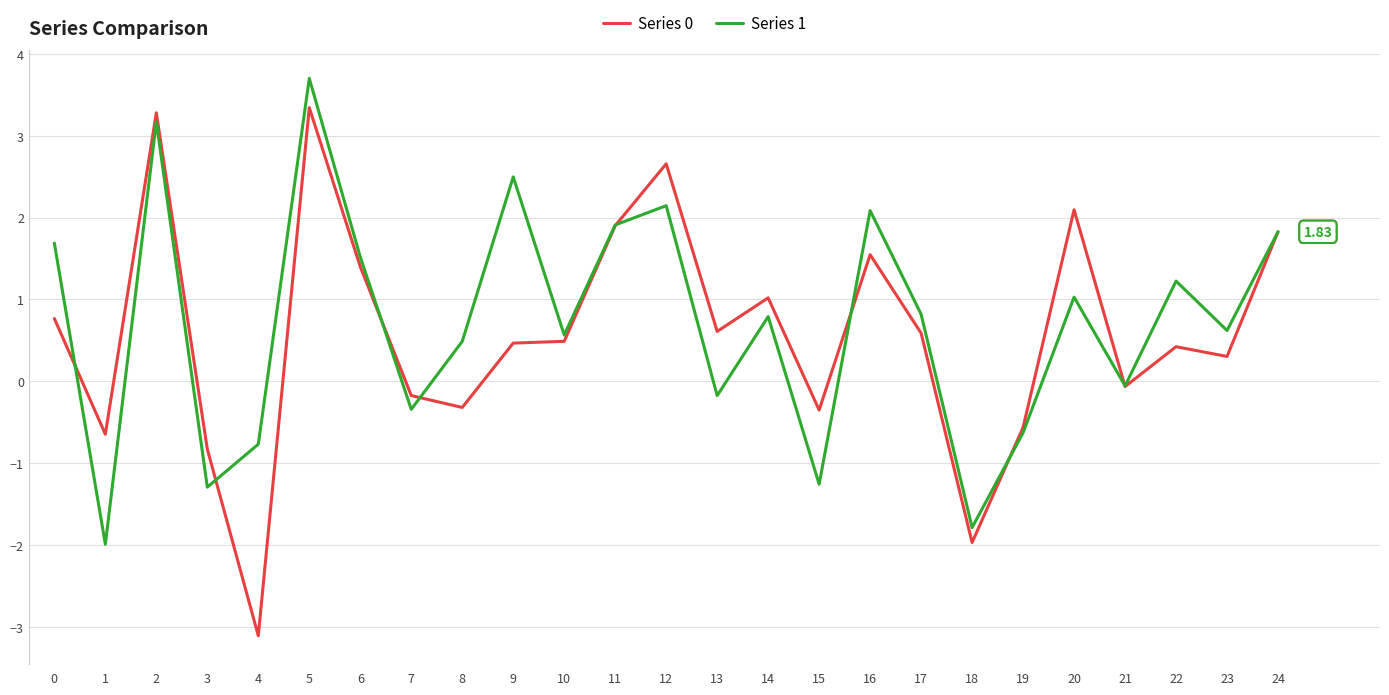

At which category is the sum across all series the highest?

5